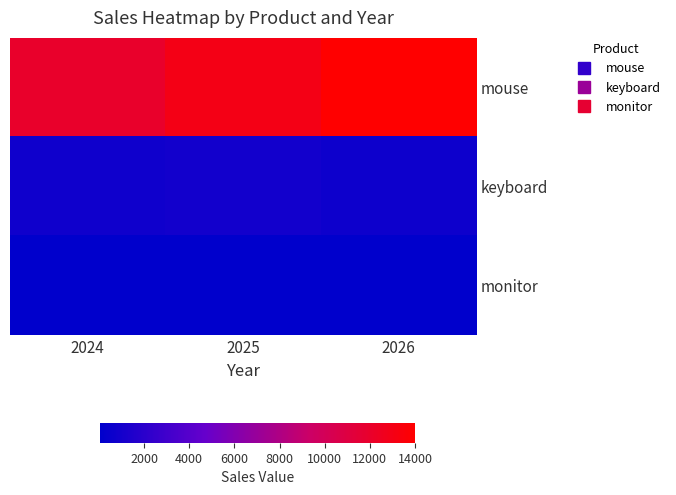

List the series in order of their peak value, lowest first.

monitor, keyboard, mouse